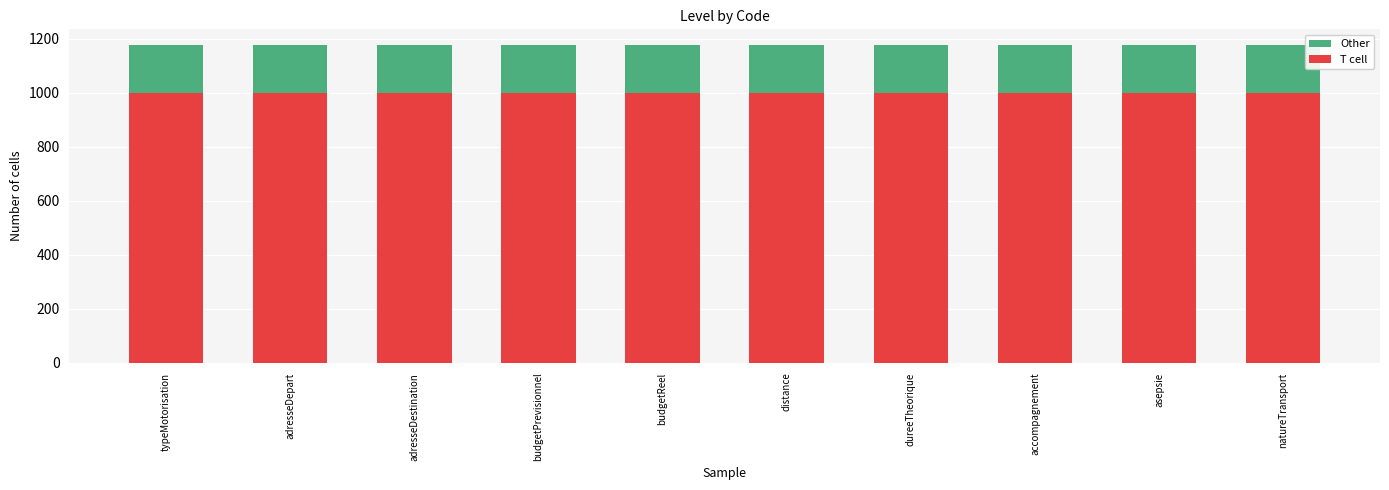

What is the highest value of the T cell series?

1000.0